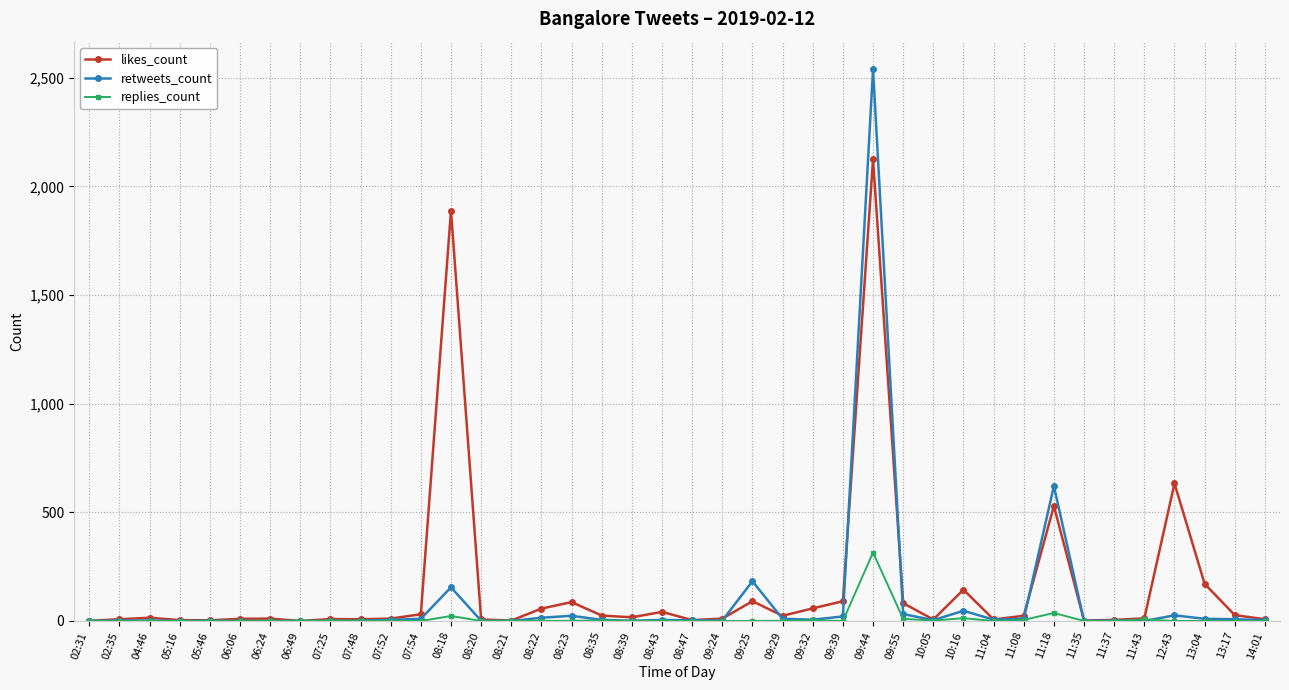

Rank the series by their maximum value, from lowest to highest.

replies_count, likes_count, retweets_count